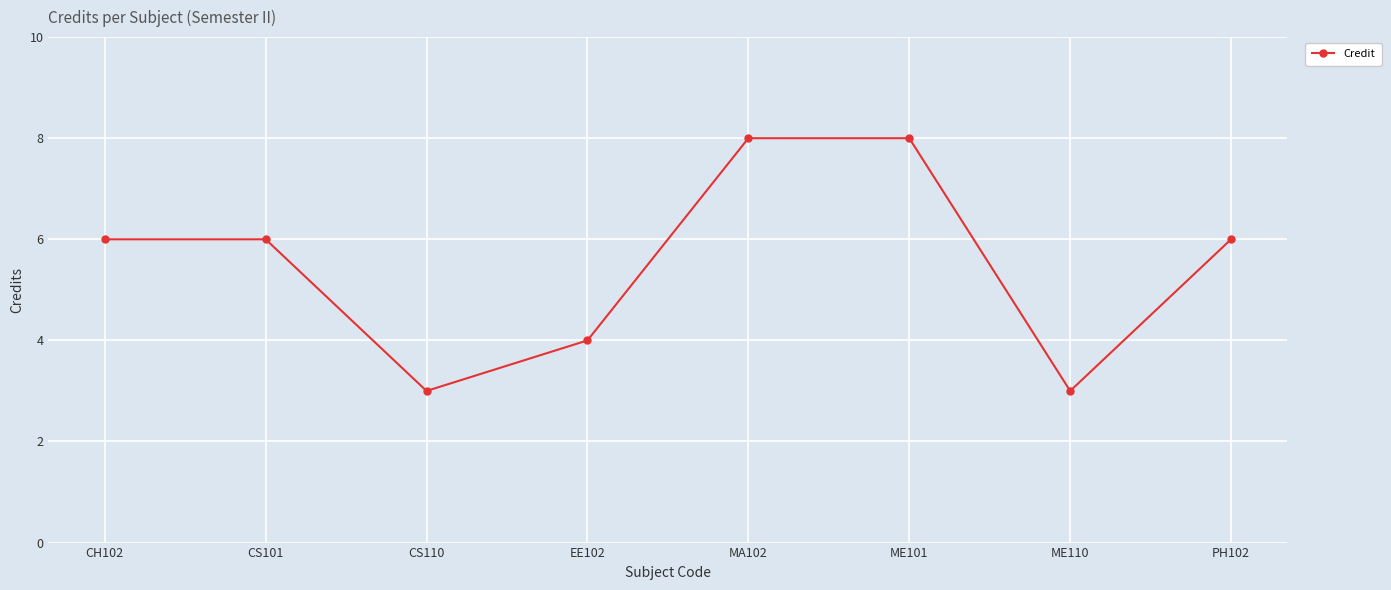

What is the difference between the second highest and second lowest values?

5